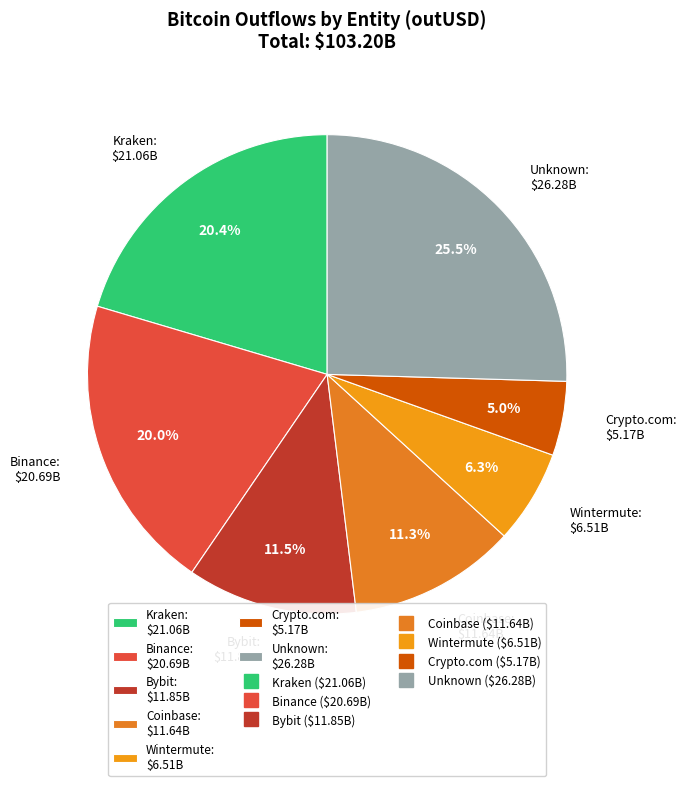

Does any single category account for the majority?

No